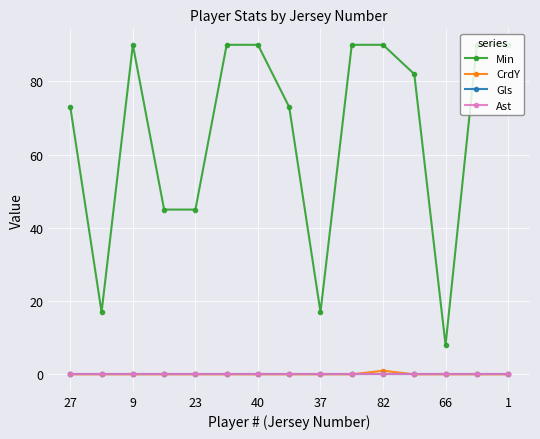

At which label is Gls closest to 0?

27